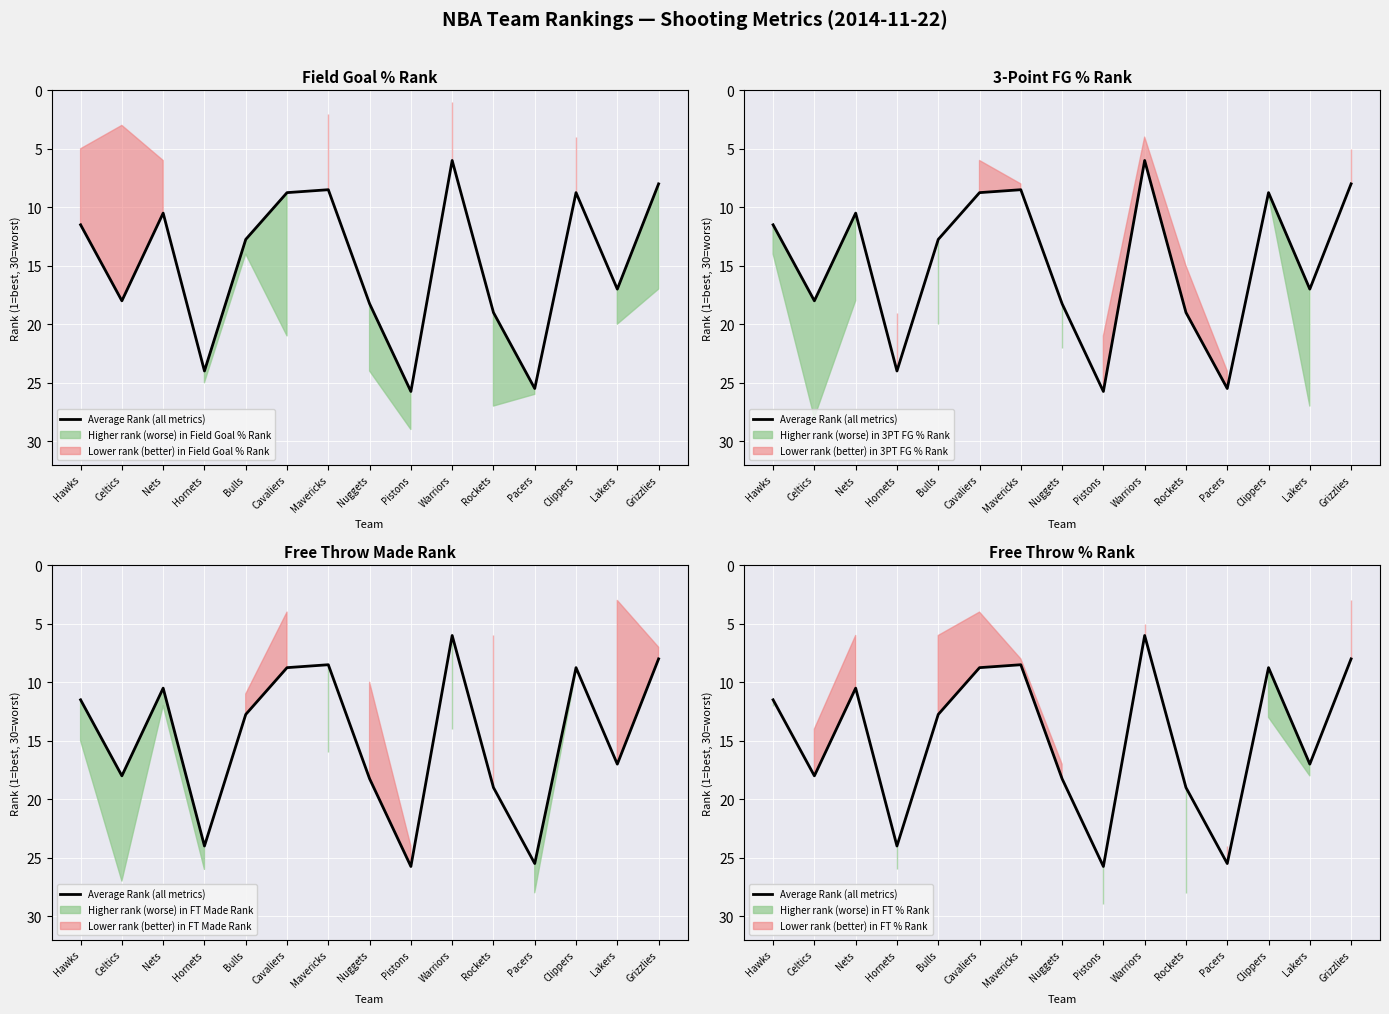

True or false: the data has more than 1 interior local peaks.

True